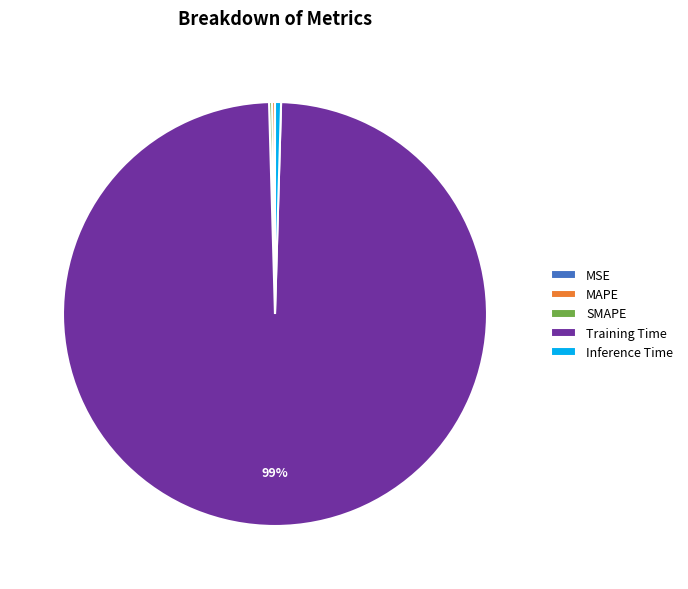

Which category has the biggest portion of the pie?

Training Time